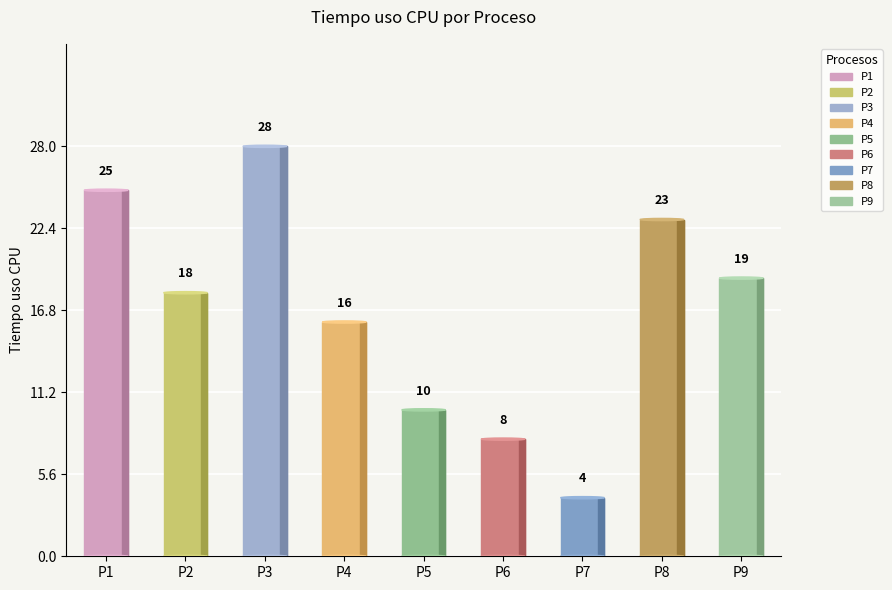

To the nearest percent, what is the difference between the P8 and P4 slice percentages?

5%